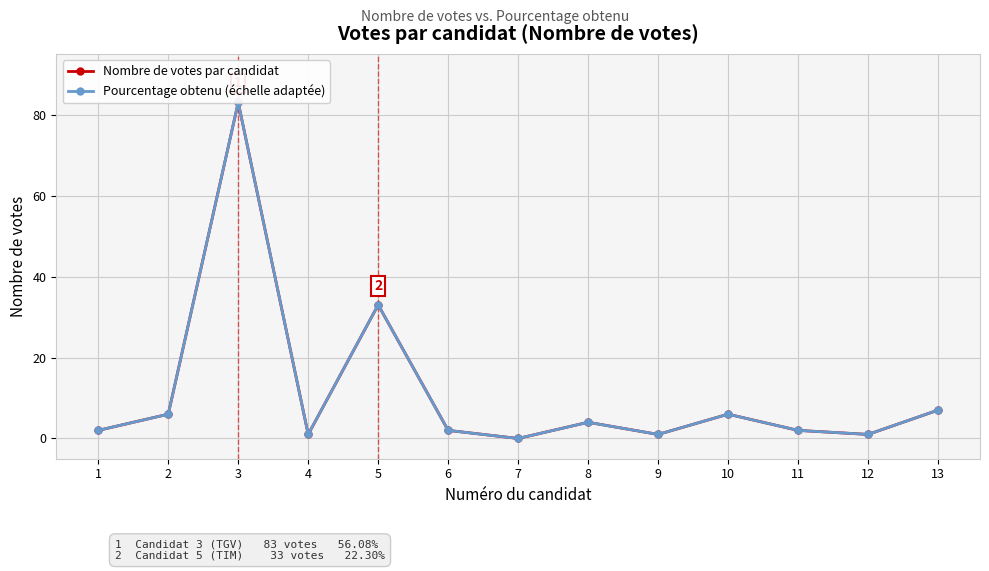

What are all the series names shown in the legend?

Nombre de votes par candidat, Pourcentage obtenu (échelle adaptée)